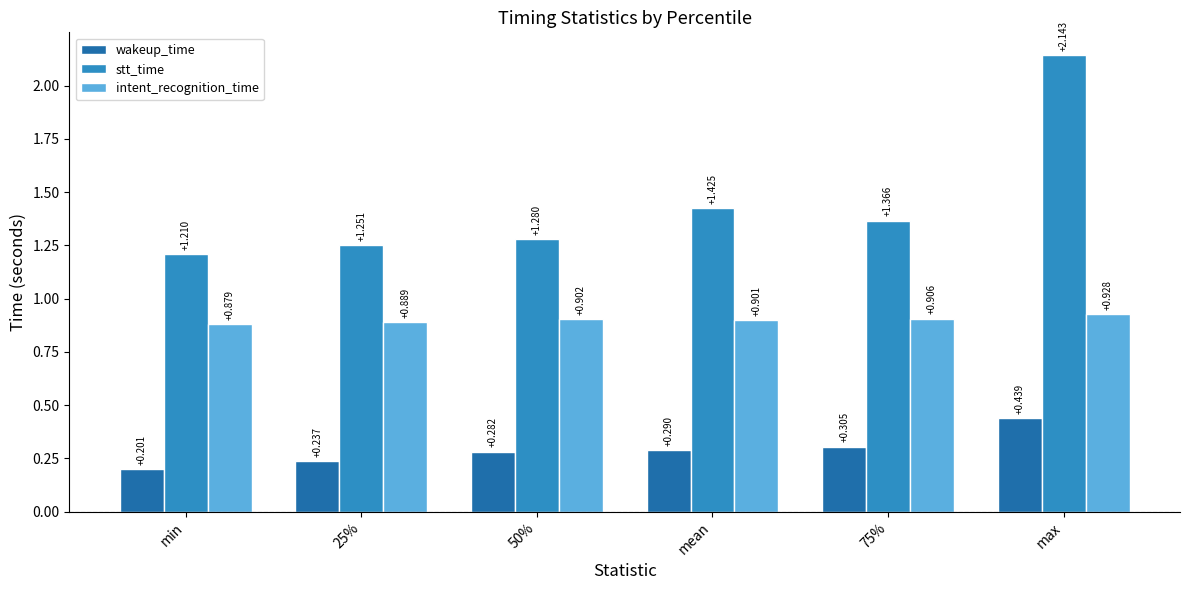

At mean, list the series in order from smallest to largest.

wakeup_time, intent_recognition_time, stt_time